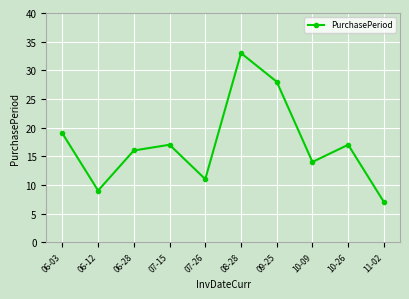

At which label is the value closest to 20?

06-03